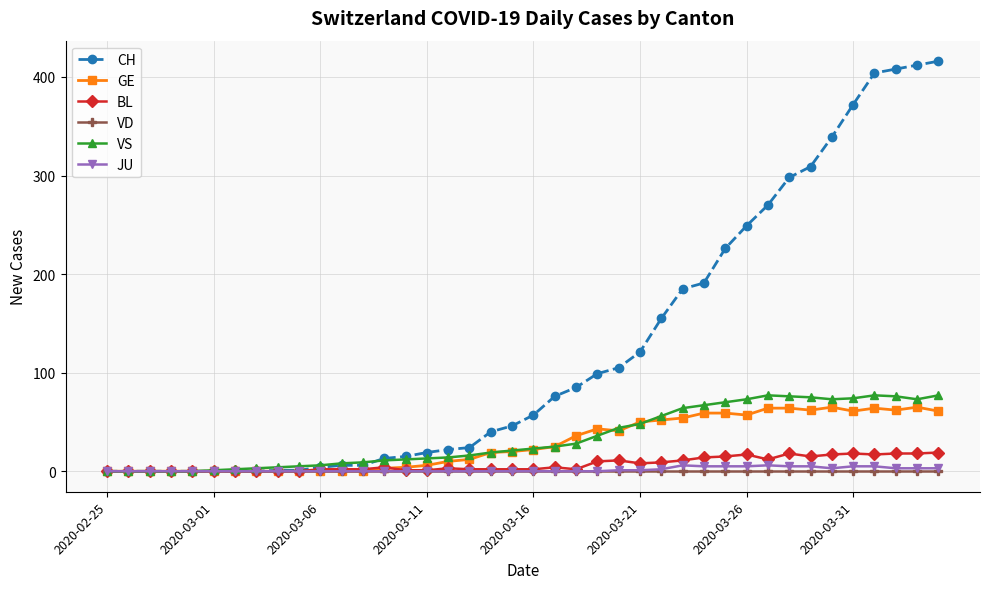

True or false: GE has more than 1 interior local peaks.

True